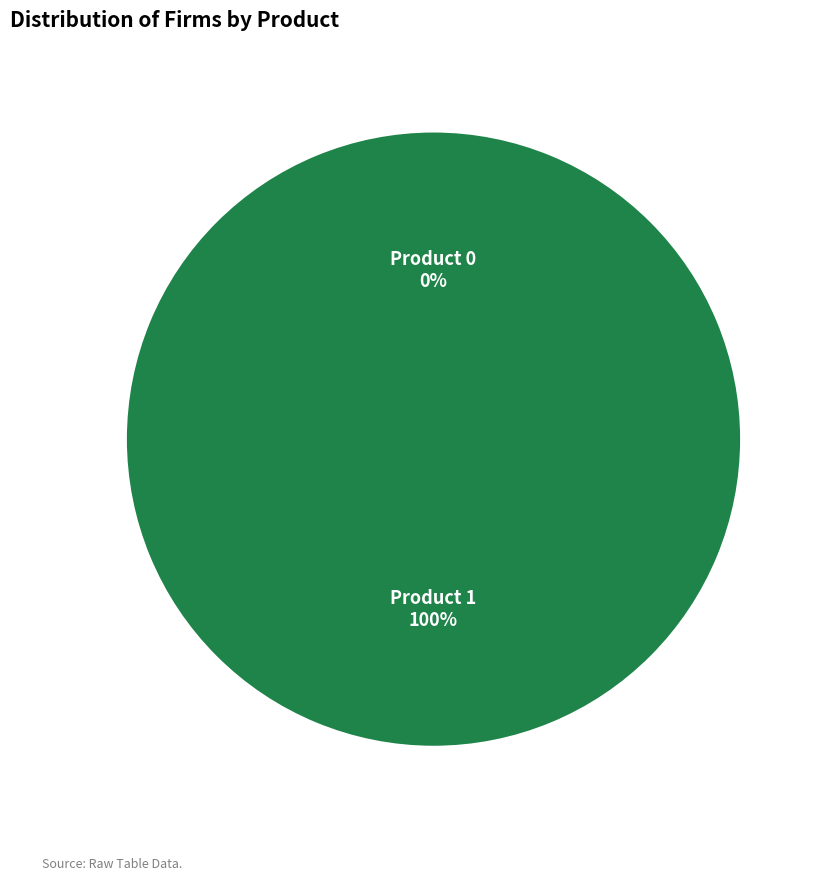

To the nearest percent, what percentage of the pie is 1?

100%